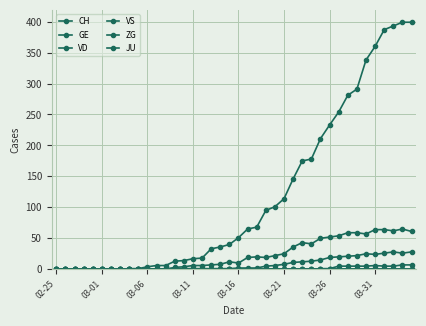

Is this an area chart (filled region under the line)?

No